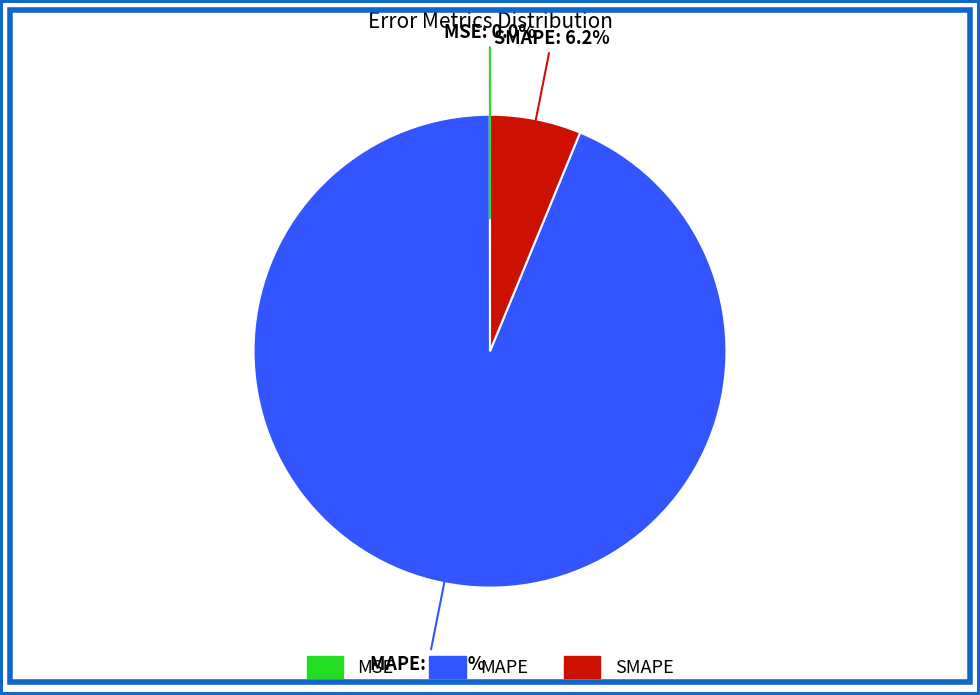

Which category has the biggest portion of the pie?

MAPE